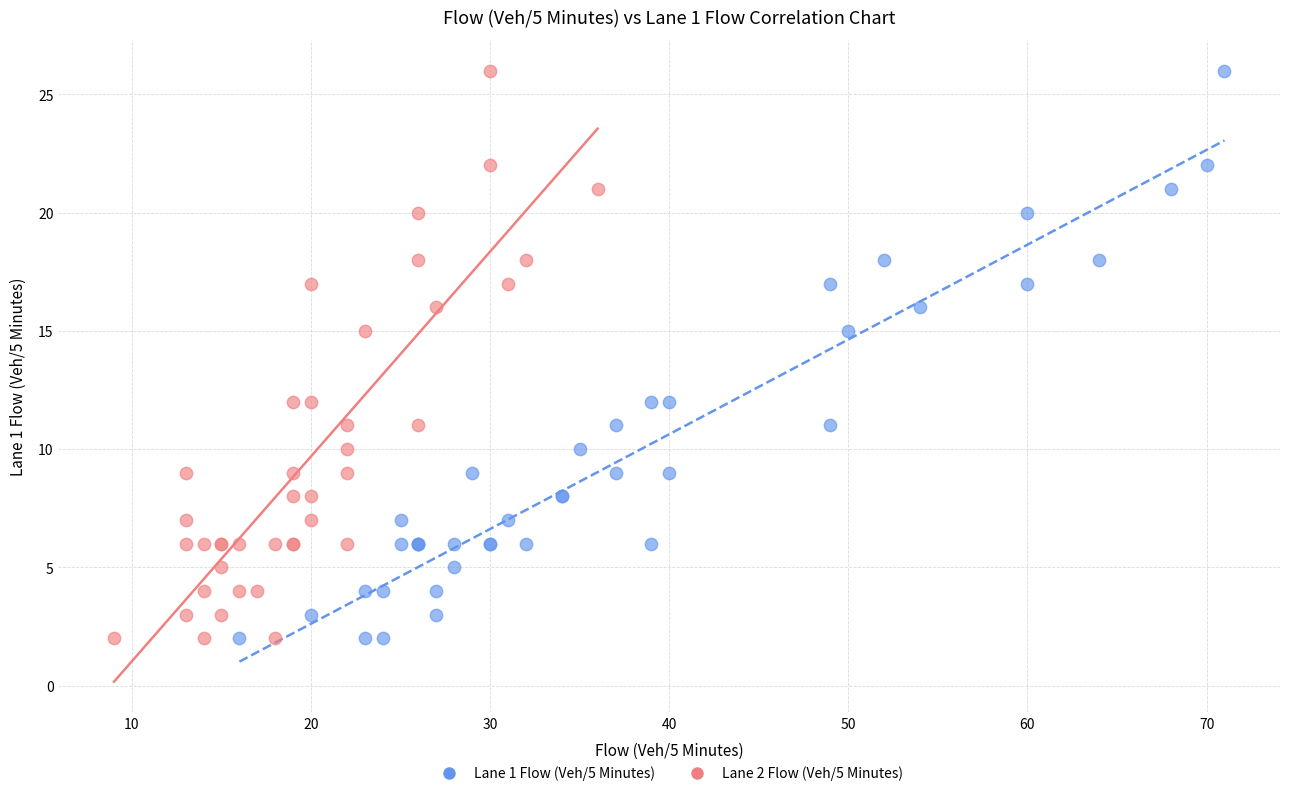

What are all the series names shown in the legend?

Lane 1 Flow (Veh/5 Minutes), Lane 2 Flow (Veh/5 Minutes)